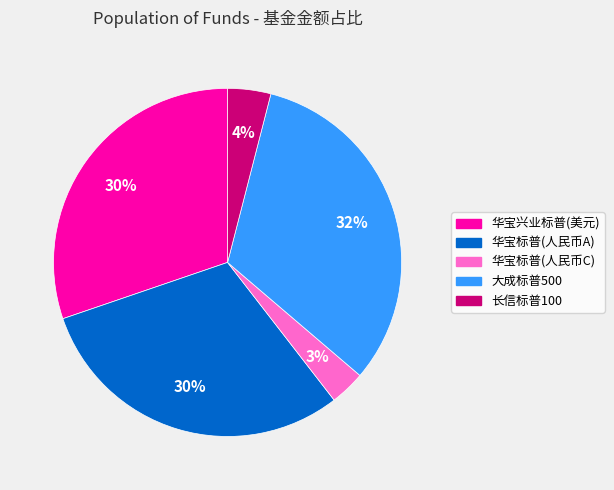

To the nearest percent, what is the average slice percentage?

20%